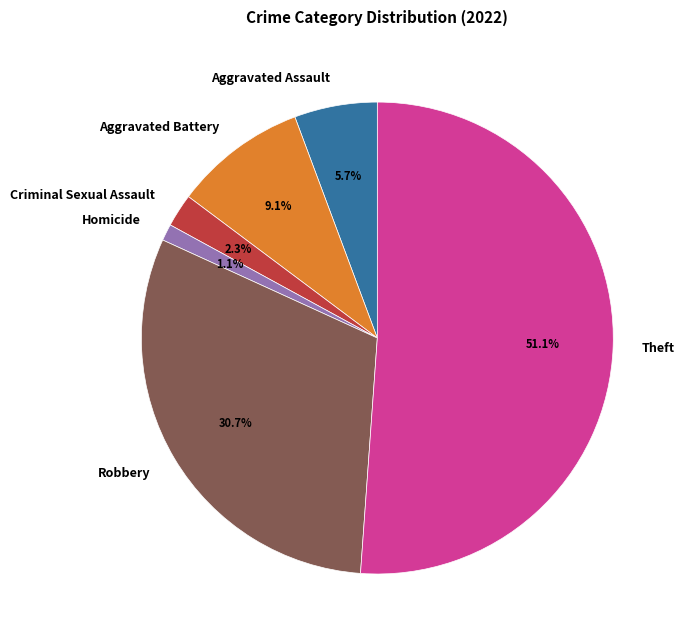

Which slice is the largest?

Theft